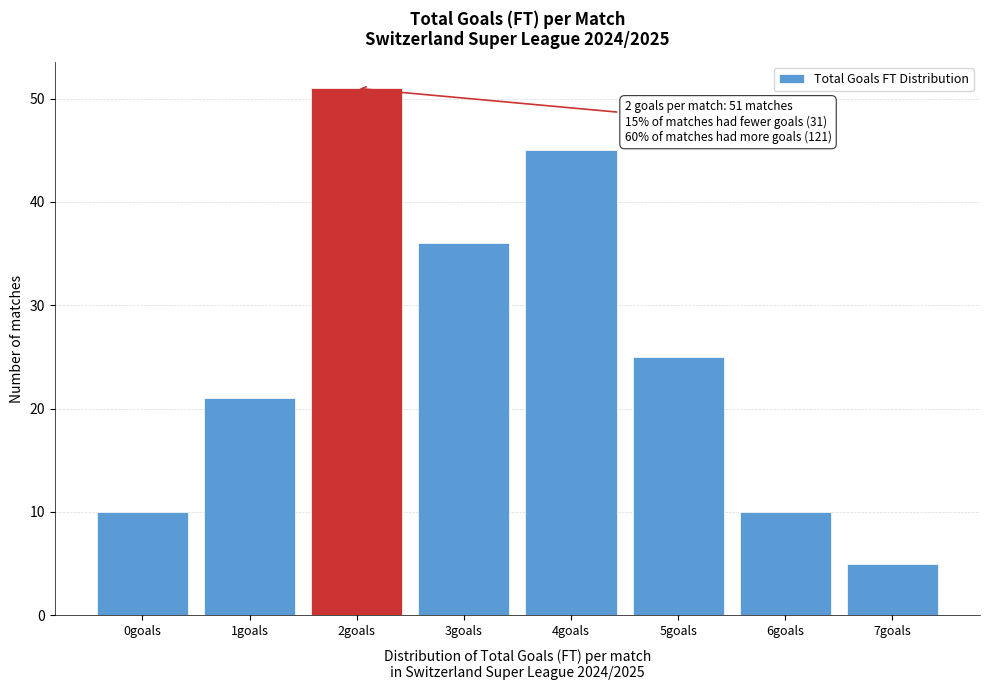

Over which range of the x-axis is the bar tallest?

1.5 to 2.5